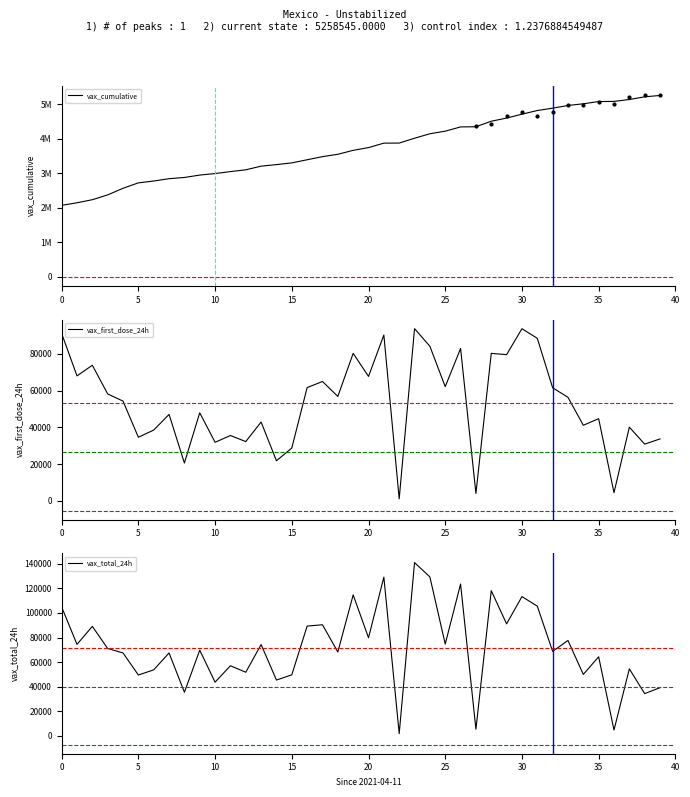

Is the value of vax_first_dose_24h at 28 greater than the value of vax_cumulative at 16?

No